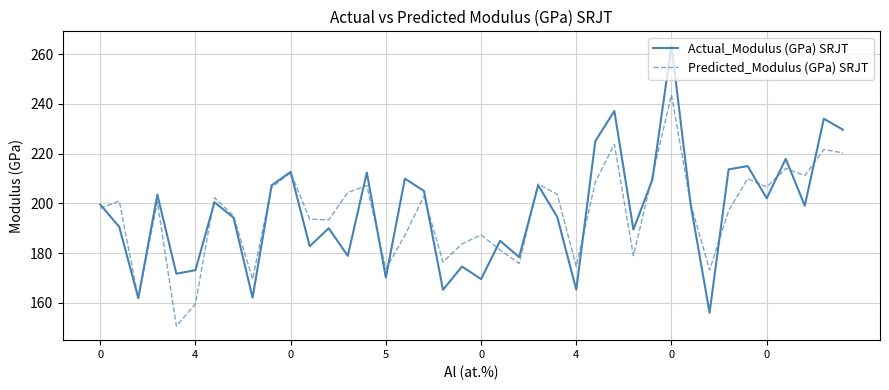

What is the greatest value displayed?

263.5